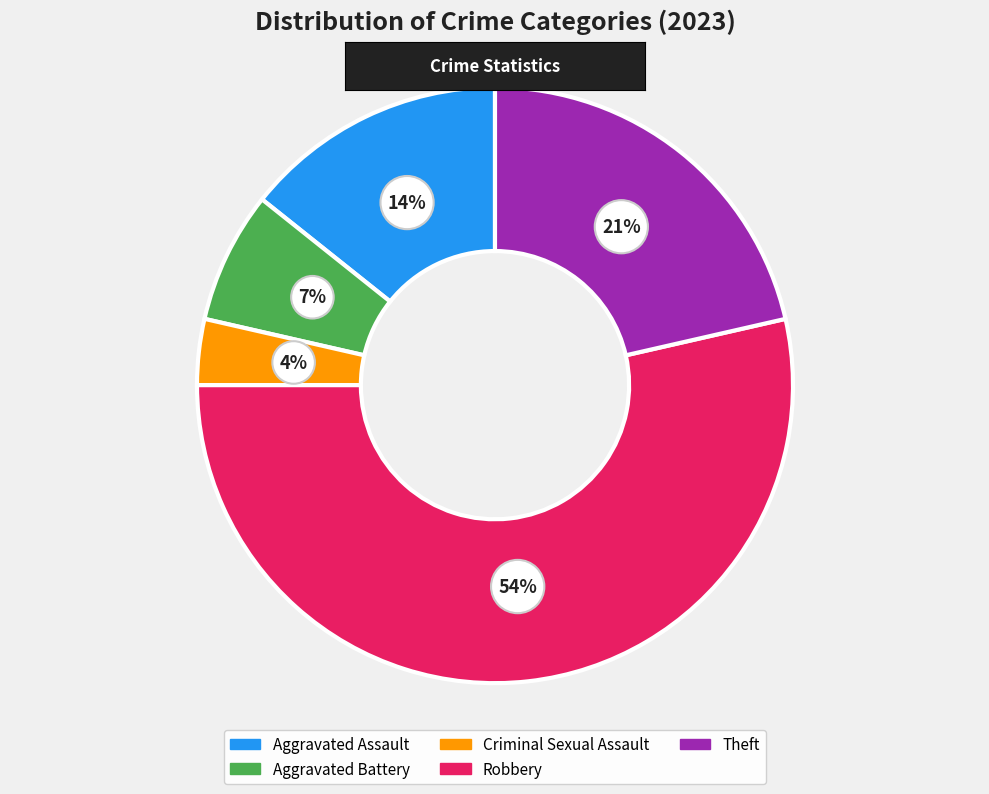

Between Robbery and Criminal Sexual Assault, which is larger?

Robbery